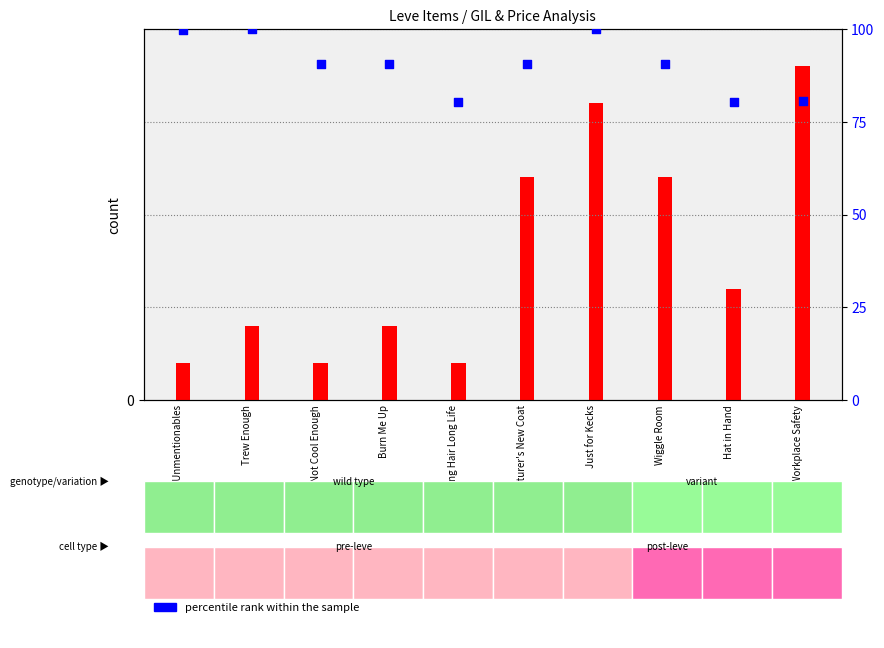

What is the total value across all series at Long Hair Long Life?

81.8